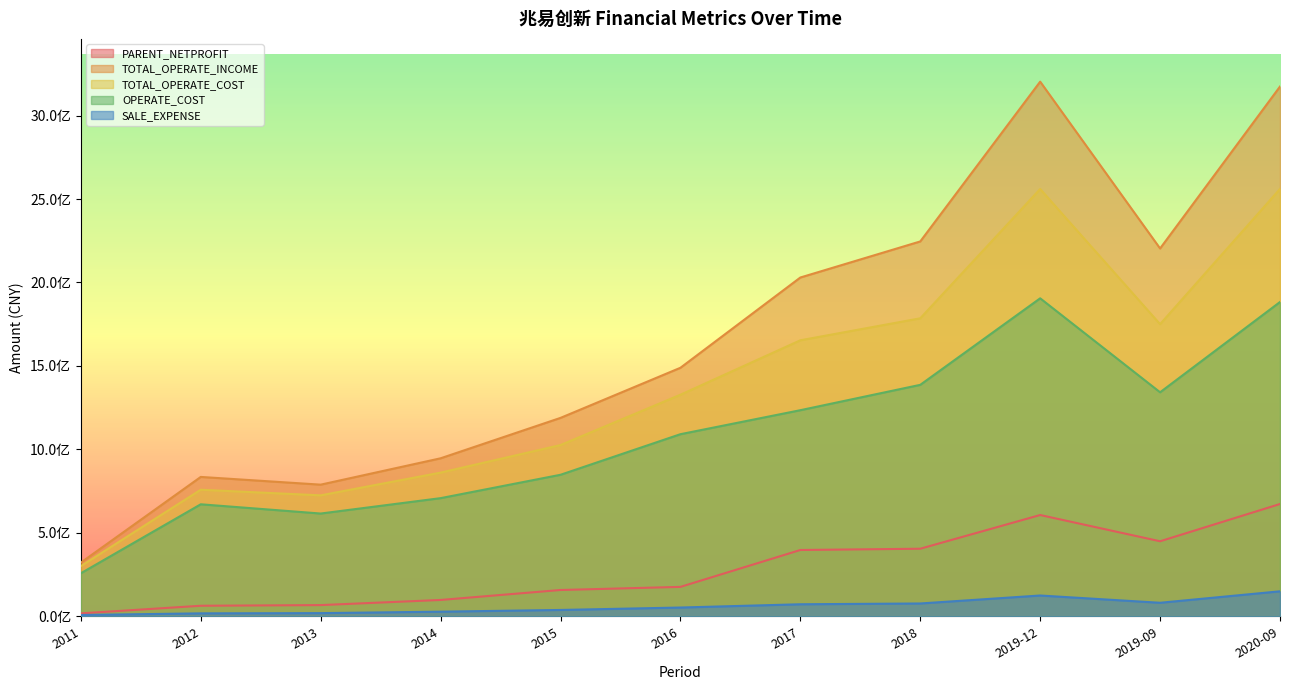

How many series are shown in this chart?

5